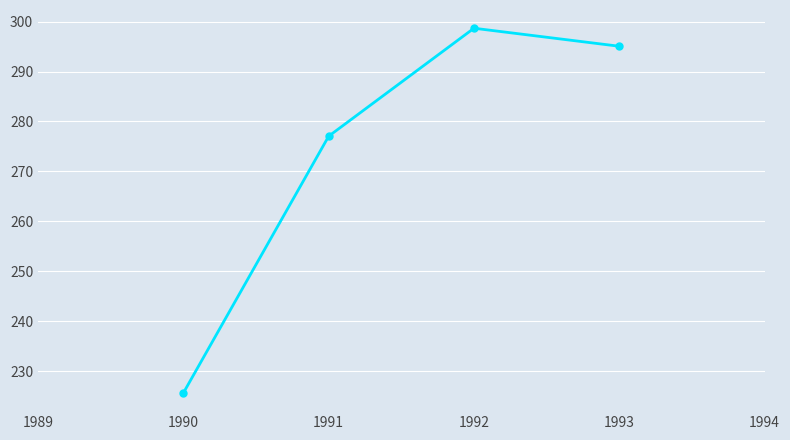

At which category does the chart reach its minimum across all series?

1990